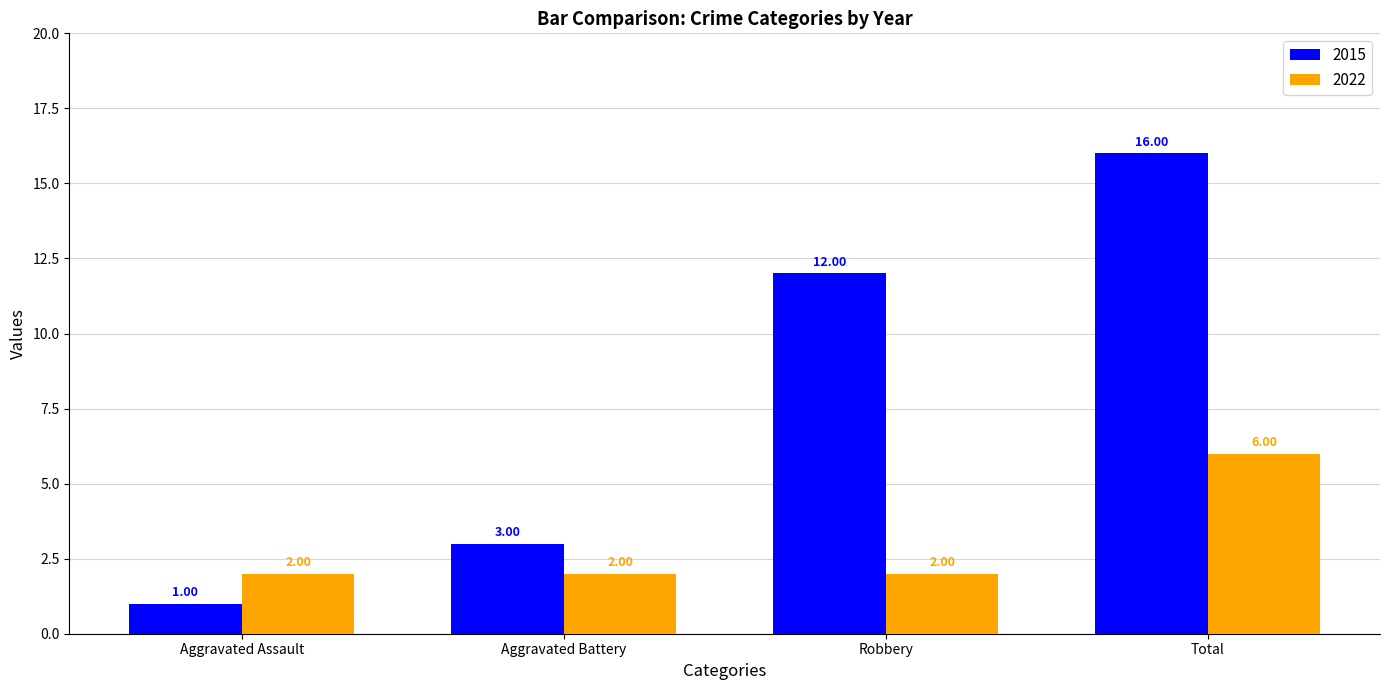

Which series changed the most between Aggravated Battery and Total?

2015